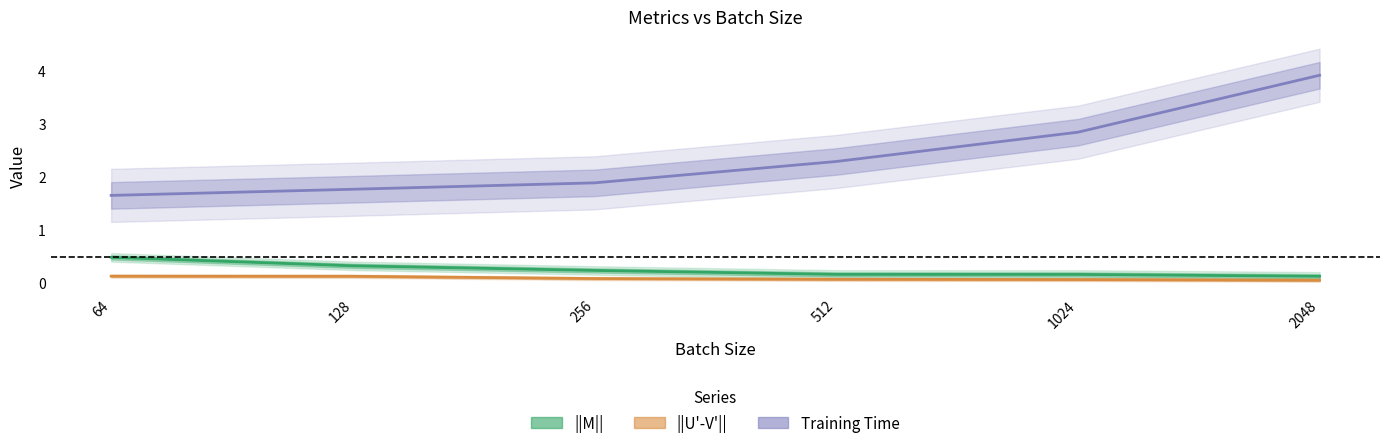

Is it true that Training Time equals 3.2 at 512?

False